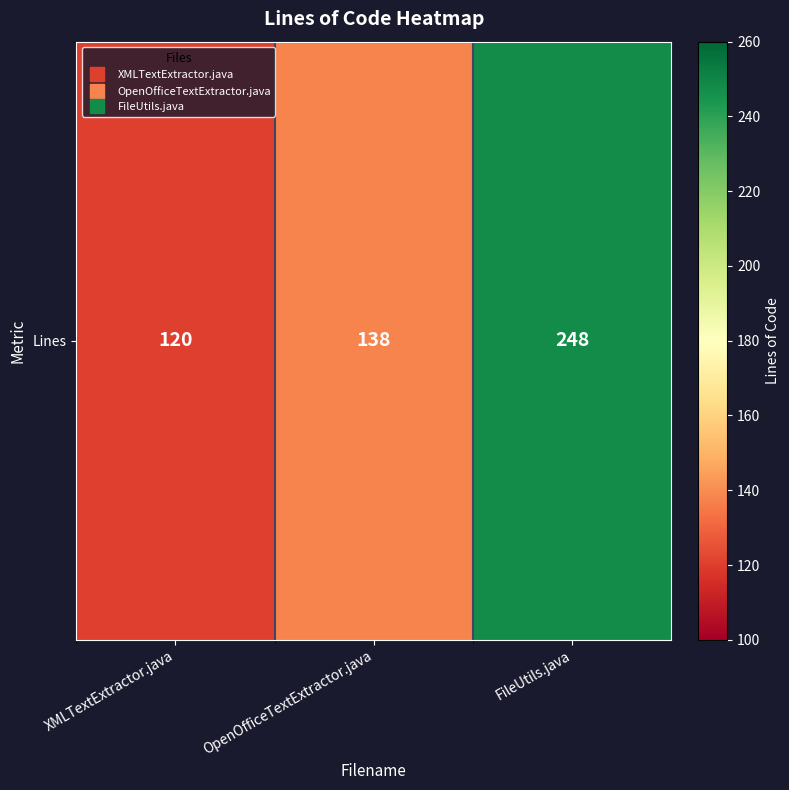

How many data points are less than 138?

1